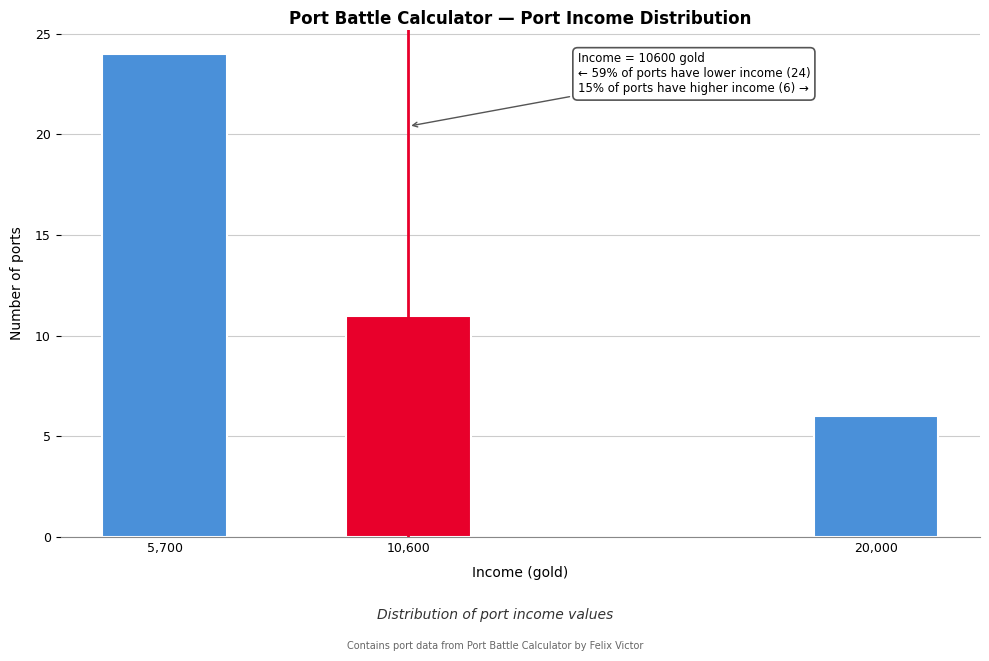

Reading left to right, extract all data points from this chart.

5,700=24	10,600=11	20,000=6